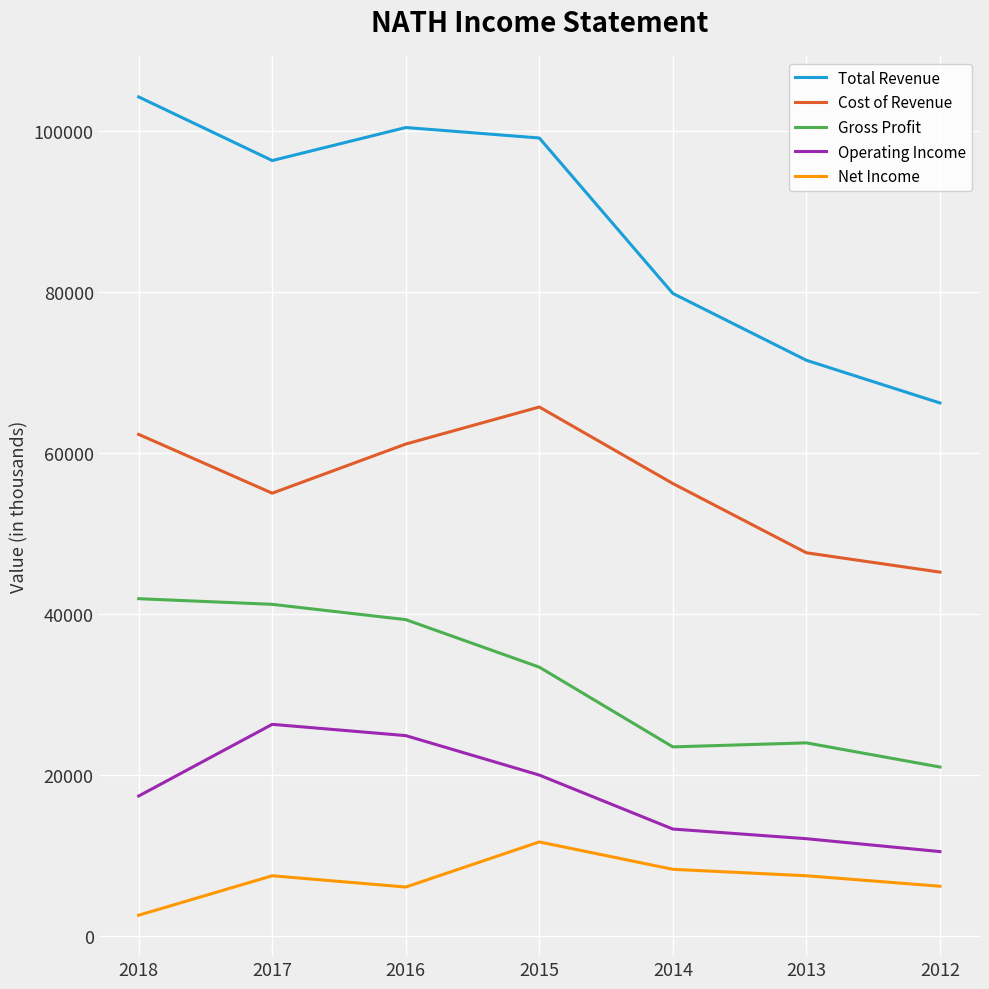

List the series in order of their peak value, highest first.

Total Revenue, Cost of Revenue, Gross Profit, Operating Income, Net Income